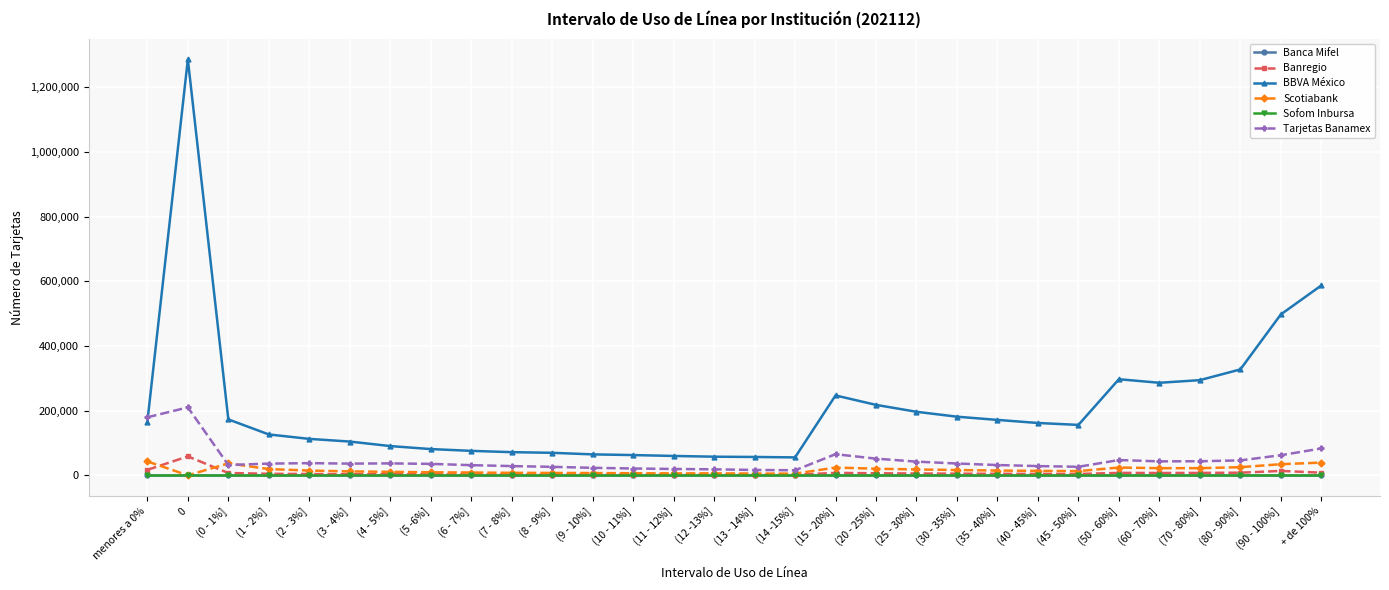

Does the chart have visible grid lines?

Yes